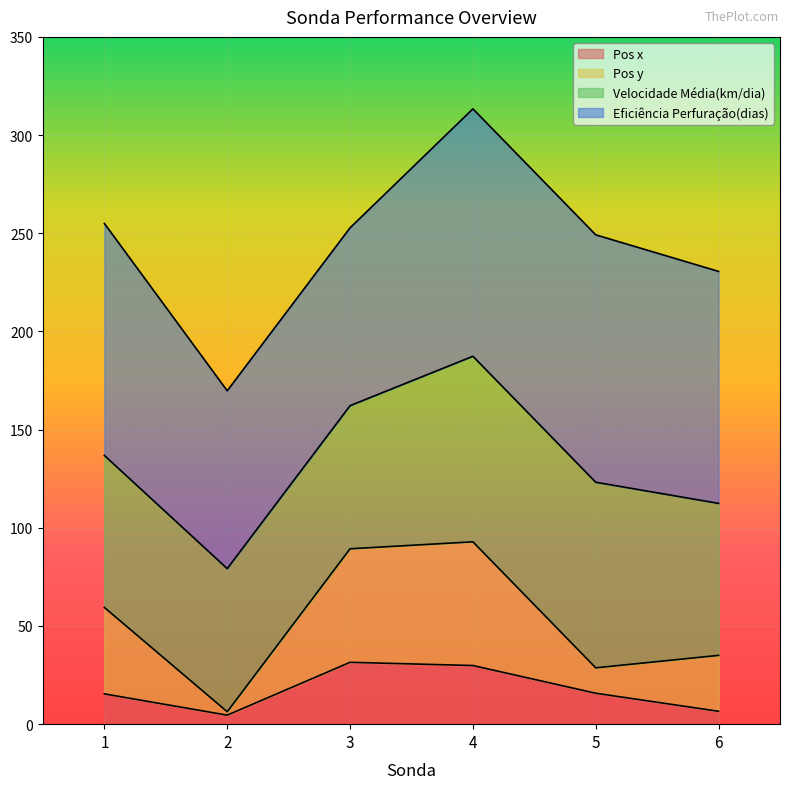

What is the total value across all series at 5?

249.2